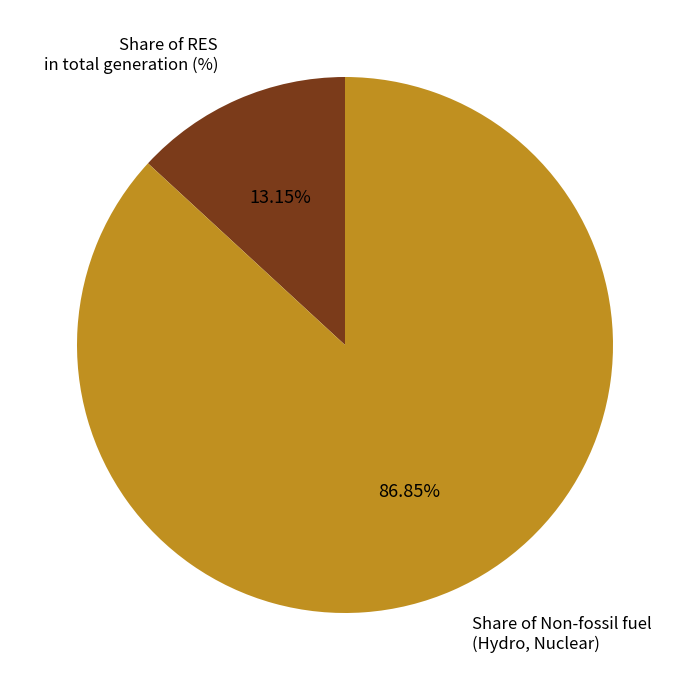

Rank the categories by value from lowest to highest.

Share of RES in total generation (%), Share of Non-fossil fuel (Hydro, Nuclear)